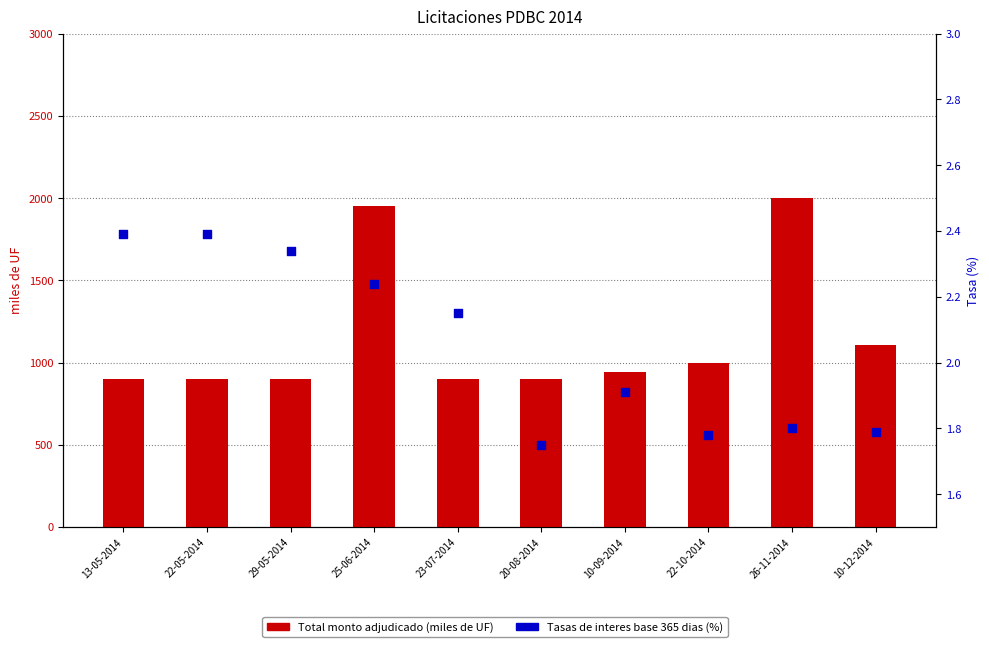

Which series reaches the maximum Y coordinate?

Total monto adjudicado (miles de UF)